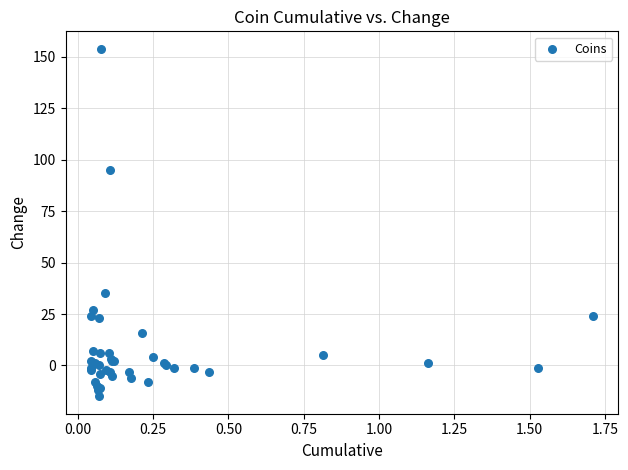

What Y value in the scatter plot is closest to 69?

95